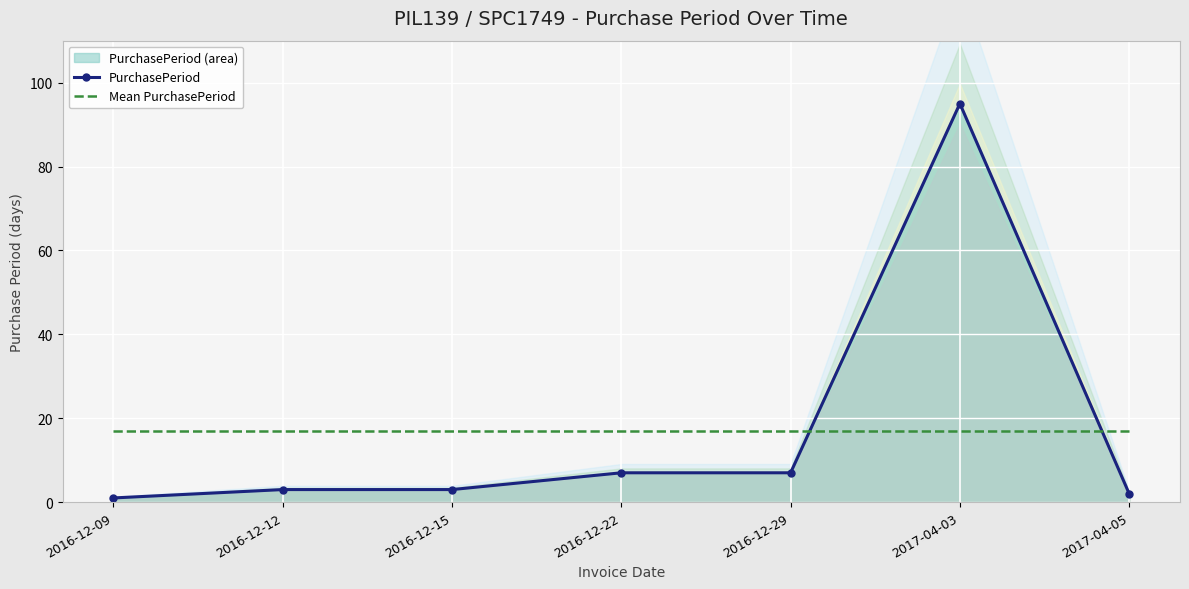

What is the difference between the maximum and second lowest values in the PurchasePeriod series?

93.0